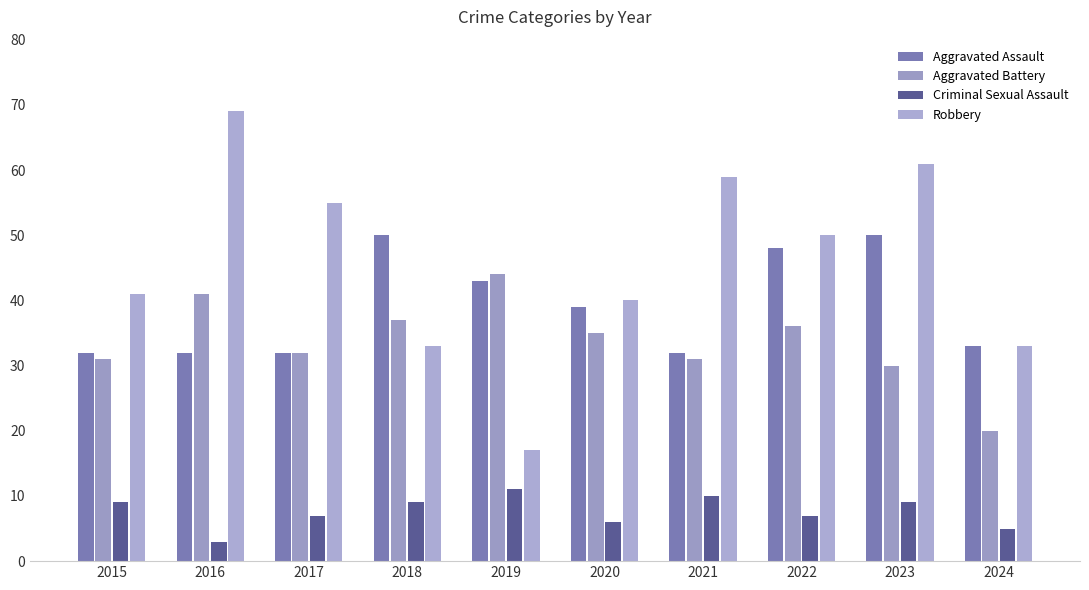

How many series are shown in this chart?

4